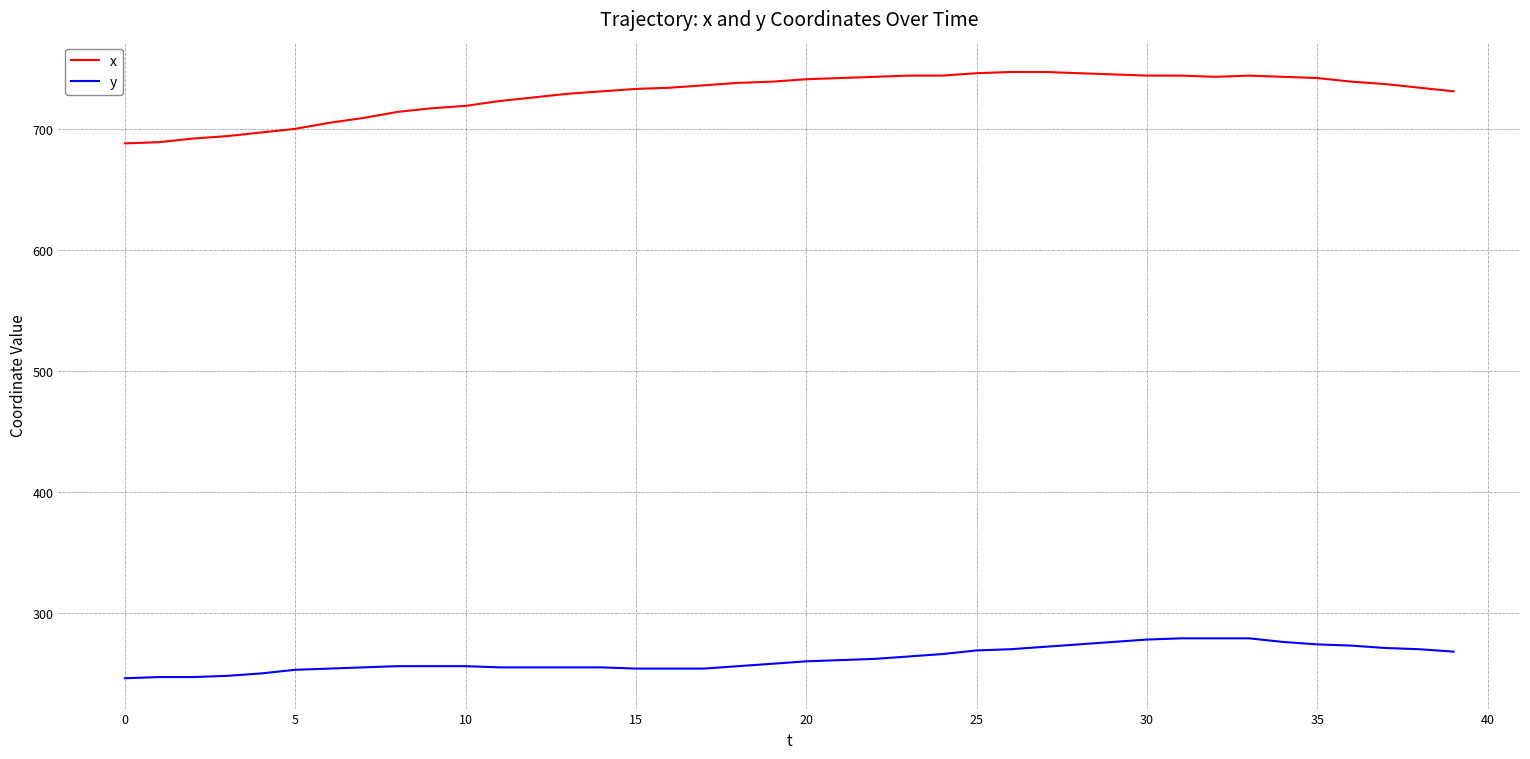

Which series has the widest spread of values?

x